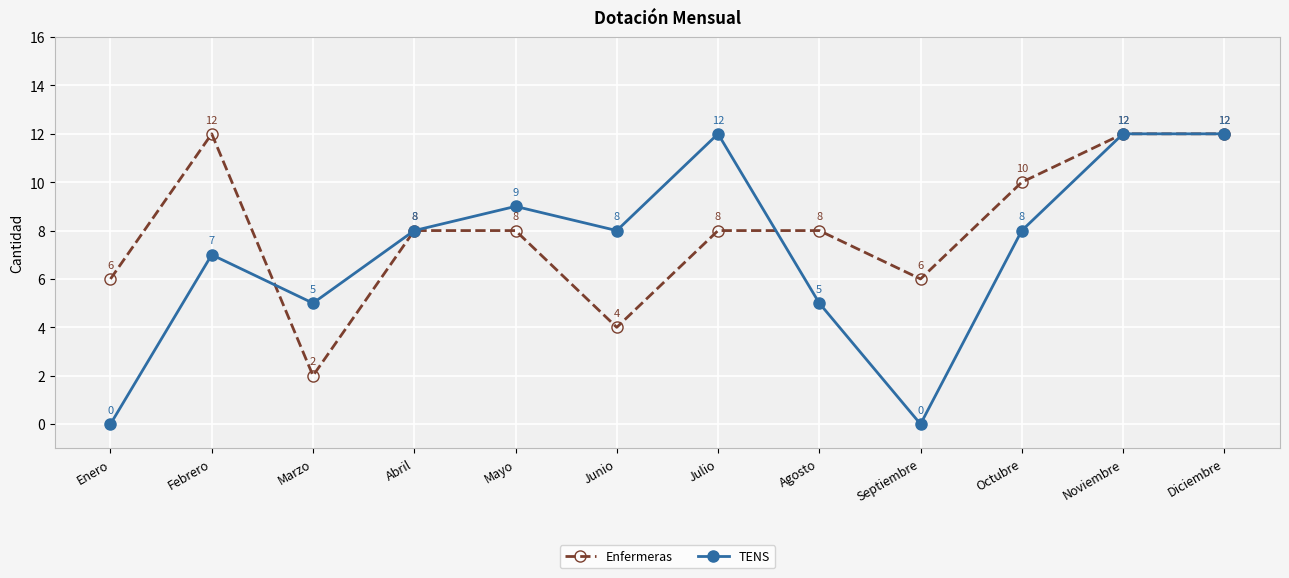

How many values in the Enfermeras series are below 8?

4